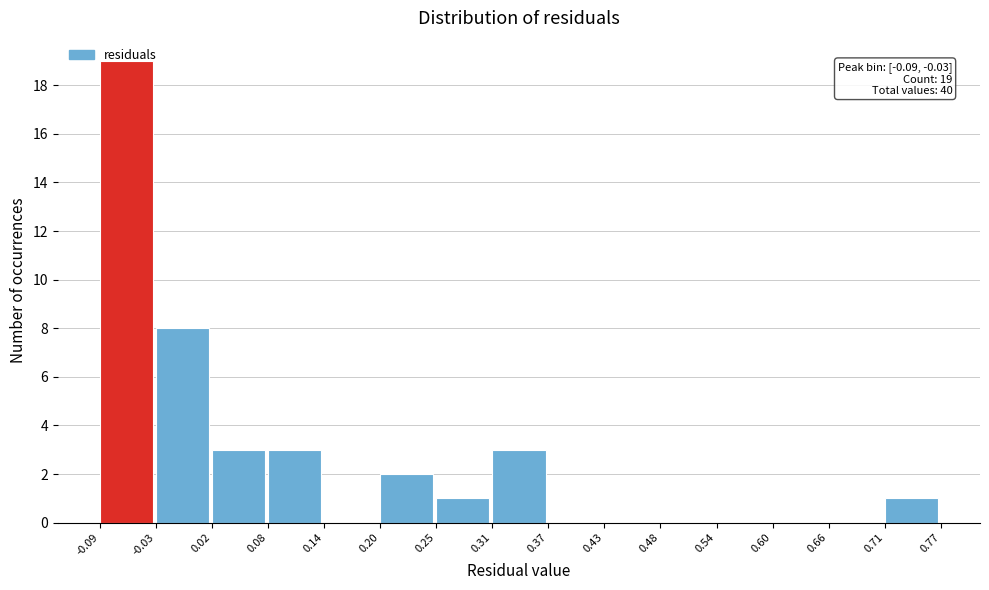

Which range on the x-axis has the tallest bar?

-0.09 to -0.03